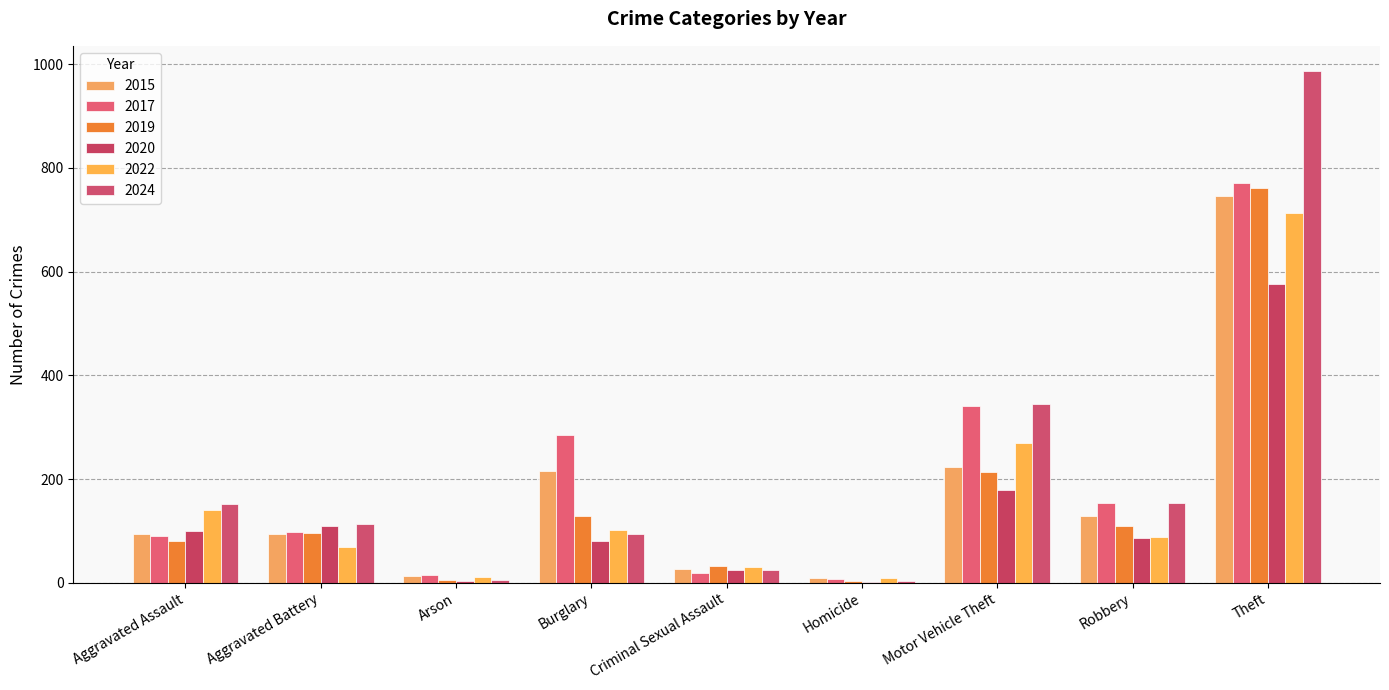

At which category does the chart reach its peak across all series?

Theft